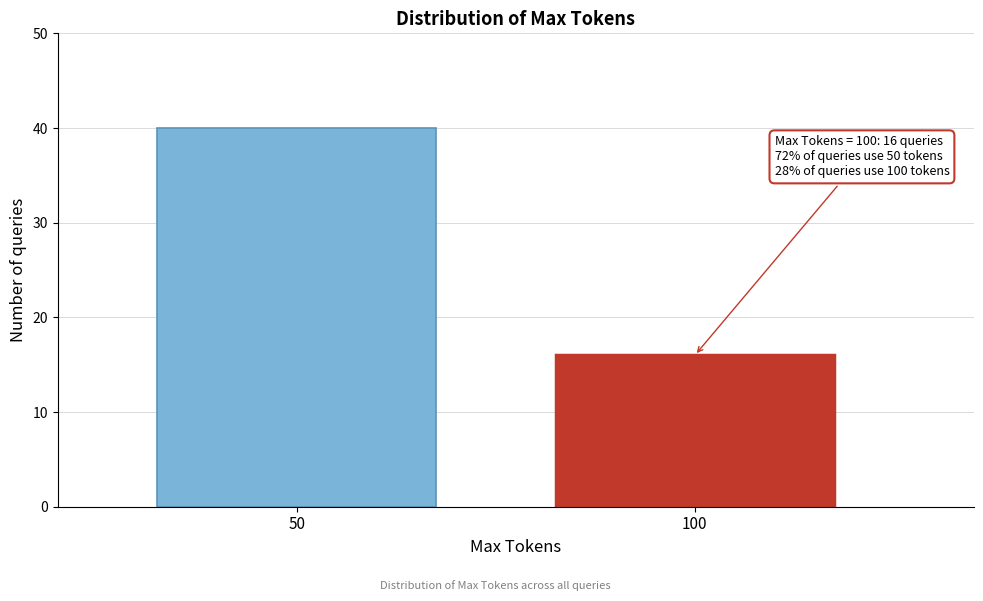

Reading left to right, list all the values displayed in this chart.

40	16